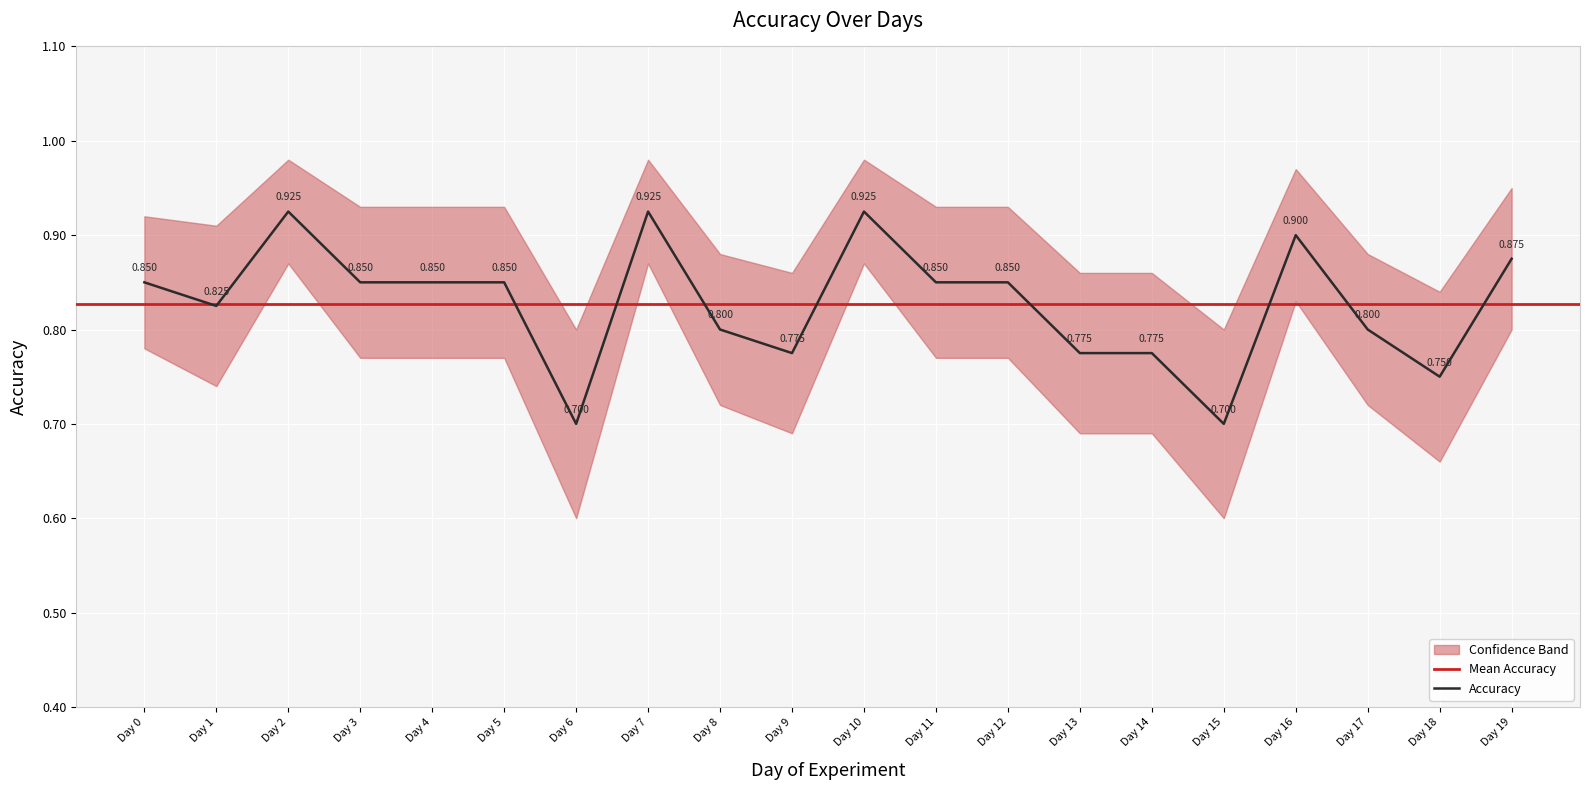

At which label does lower_band reach its peak?

Day 2